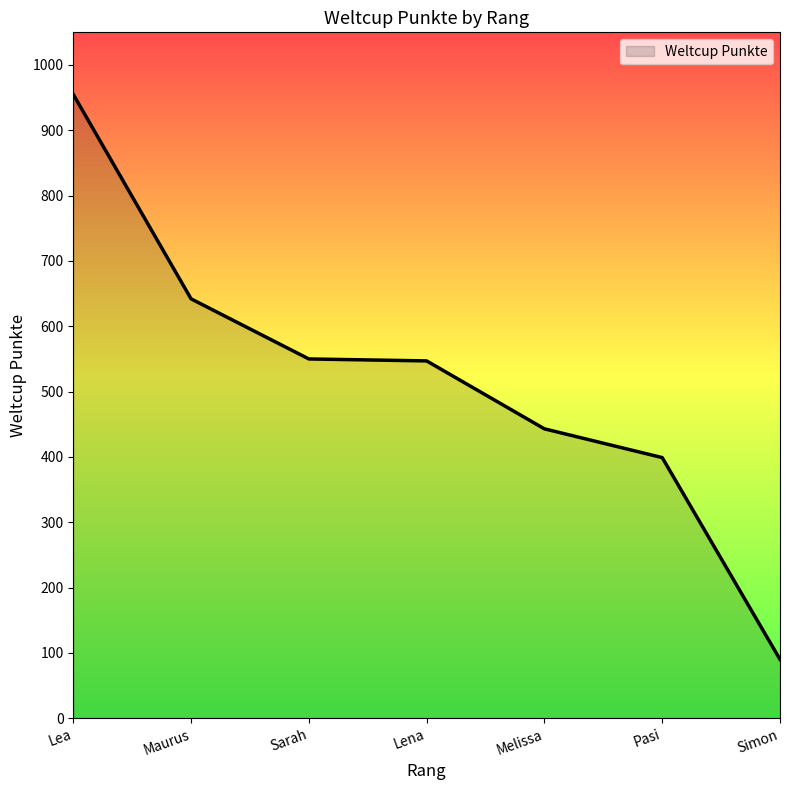

What is the minimum value shown in the chart?

90